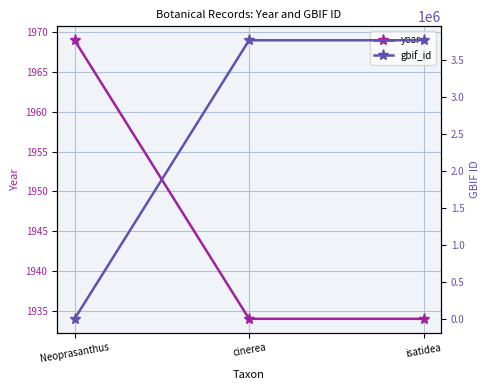

True or false: year has a value of 1934 at cinerea.

True